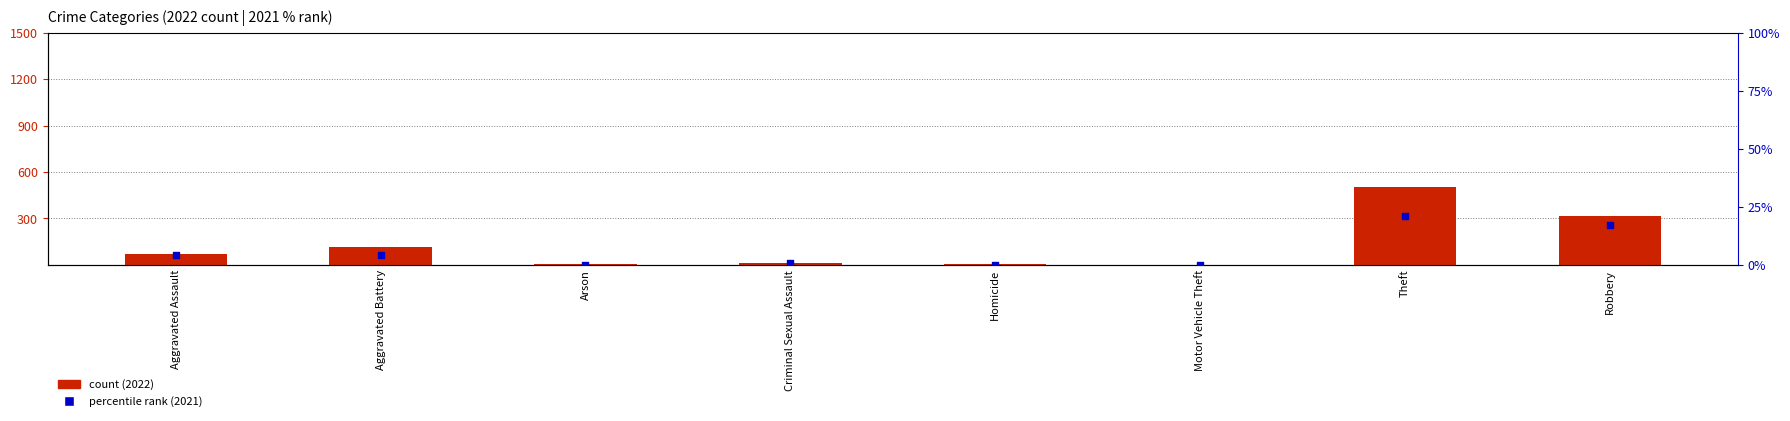

Which series contains the highest Y value?

2022 count